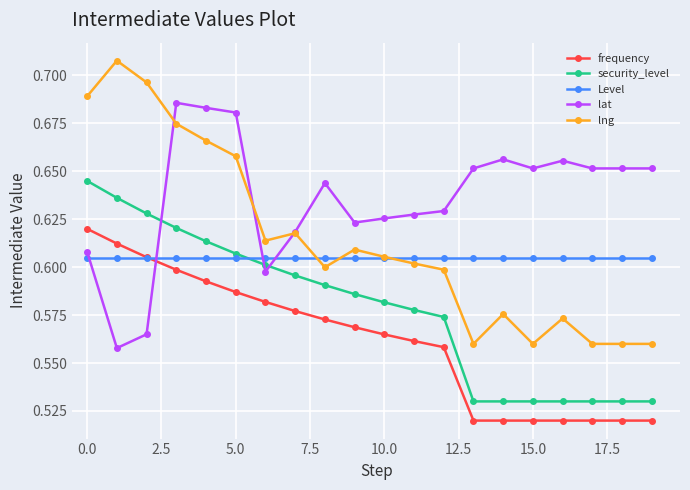

True or false: lat and security_level cross at least once.

True